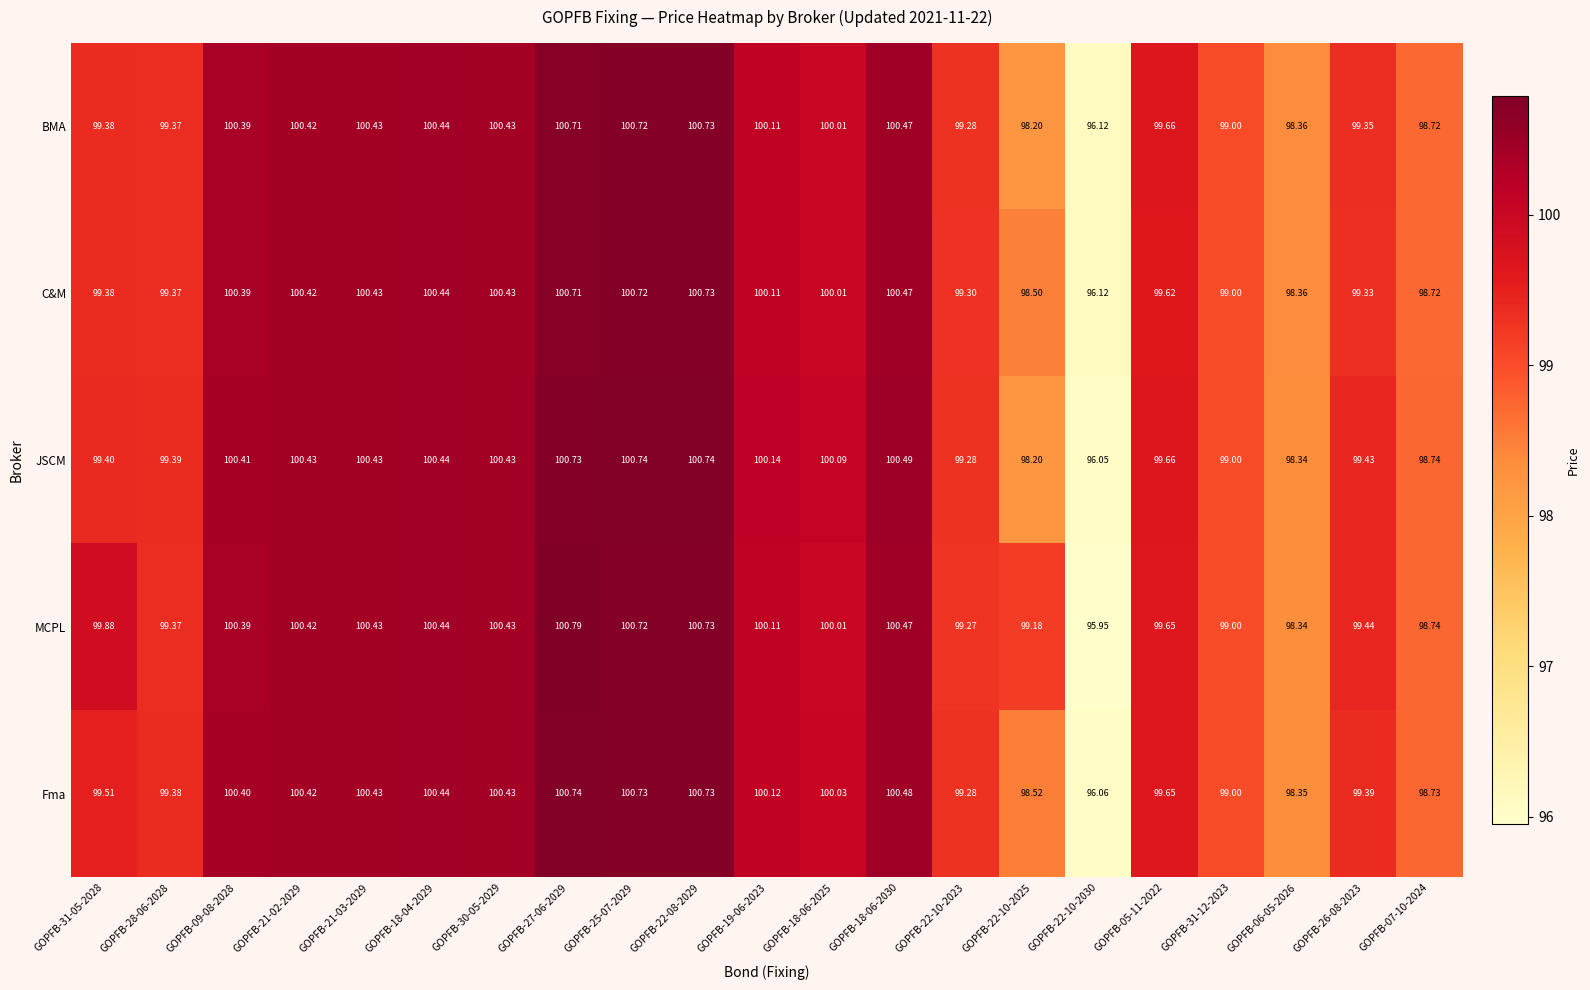

Which series has the largest total across all categories?

MCPL